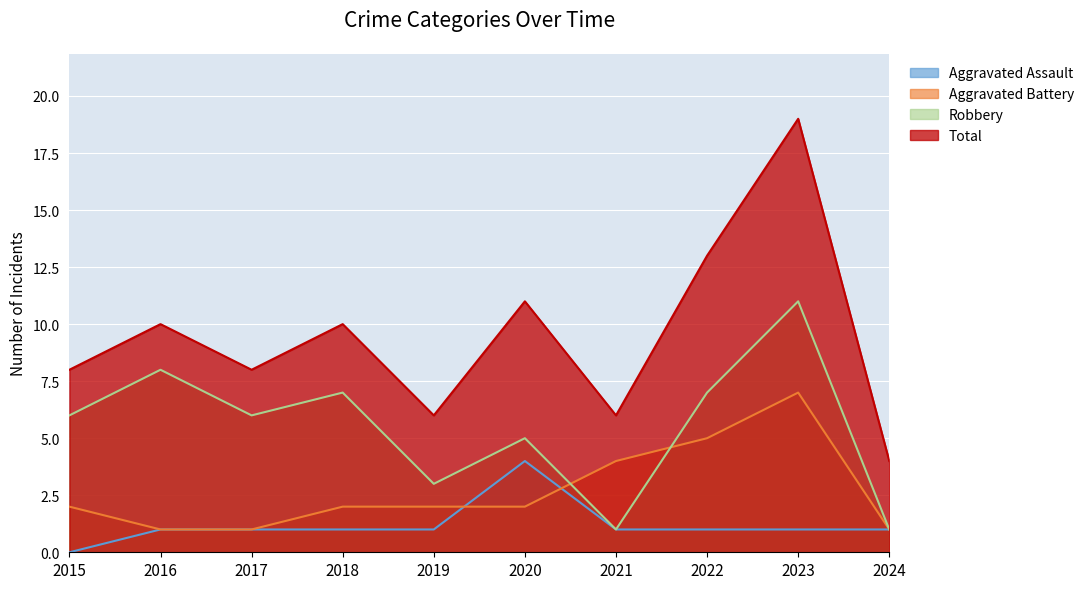

How many categories are shown in the chart?

10